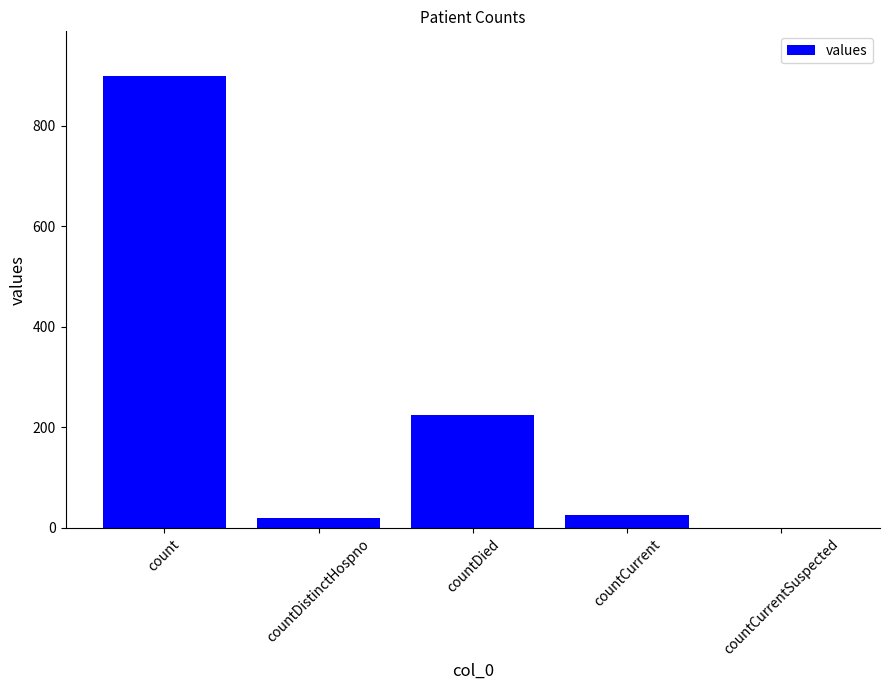

Reading left to right, extract all data points from this chart.

898	19	224	26	0